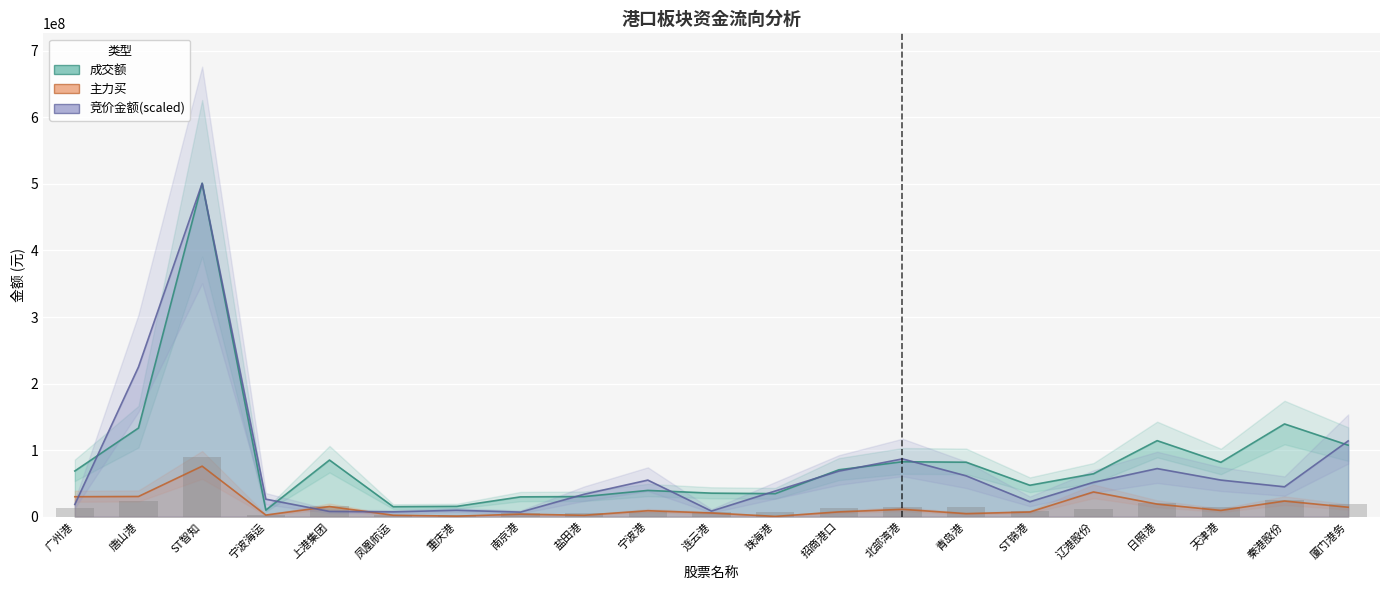

How many groups of bars are there?

21